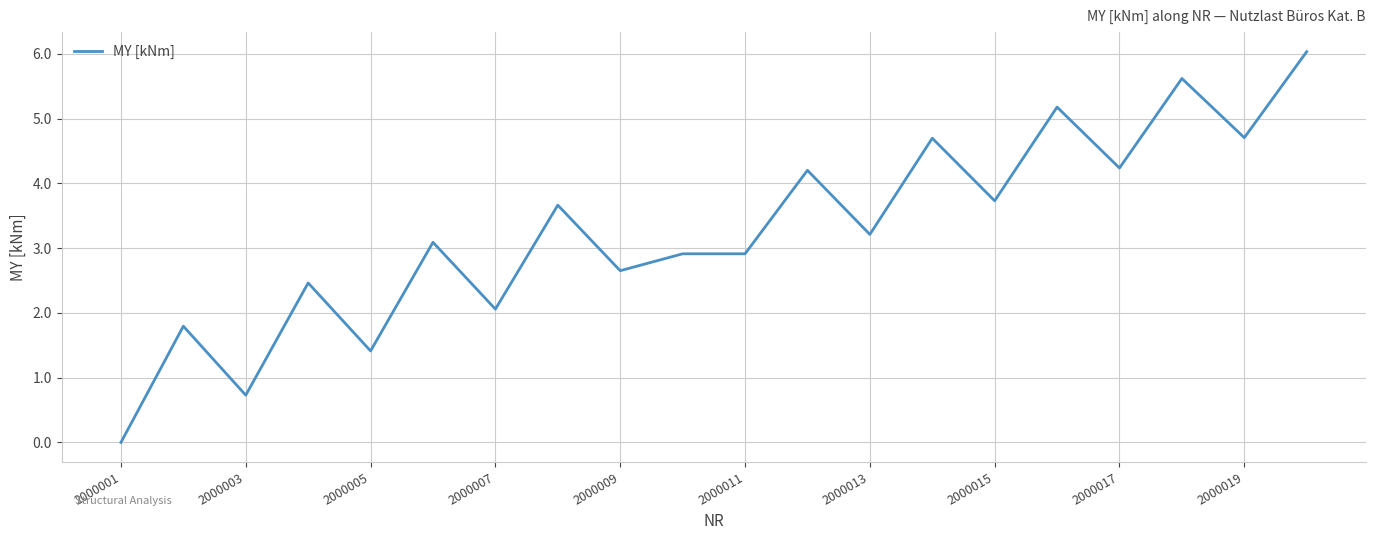

What is the maximum value shown in the chart?

6.0